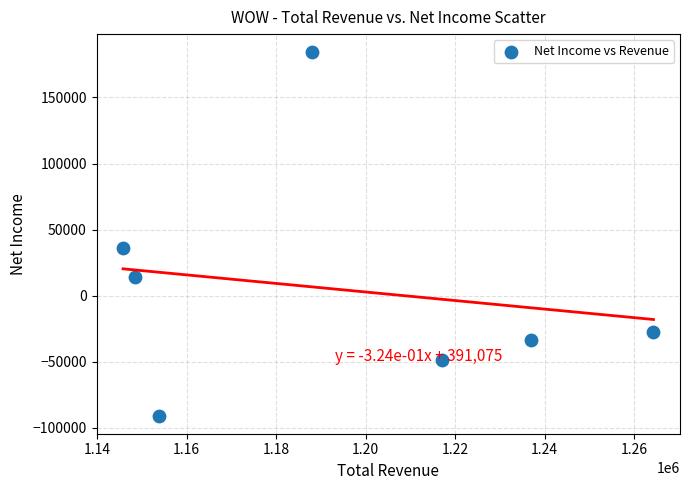

What Y value in the scatter plot is closest to 46800?

36400